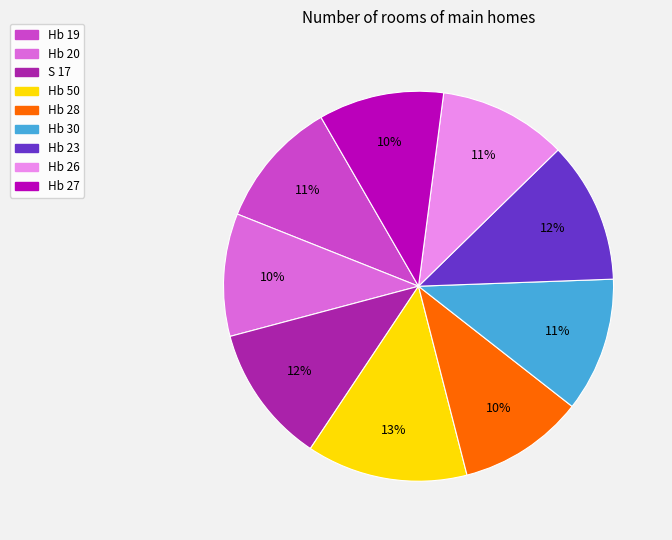

Do Hb 20 and Hb 30 together represent more than half of the pie?

No